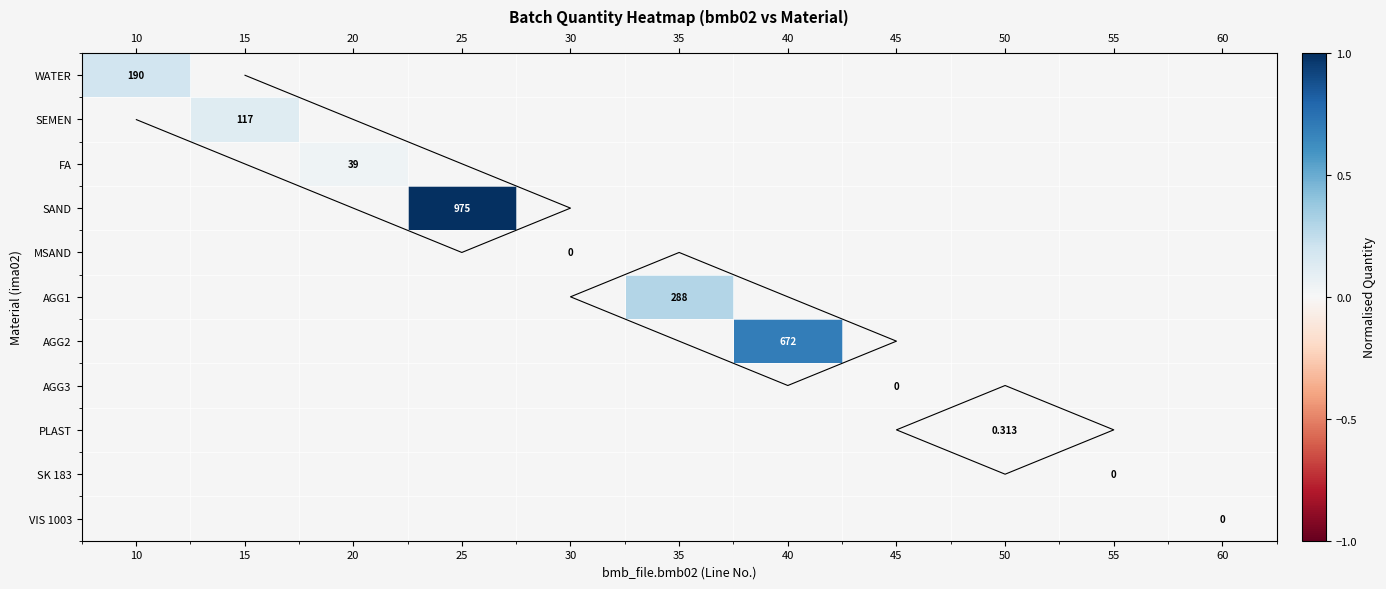

At which label does WATER reach its peak?

10